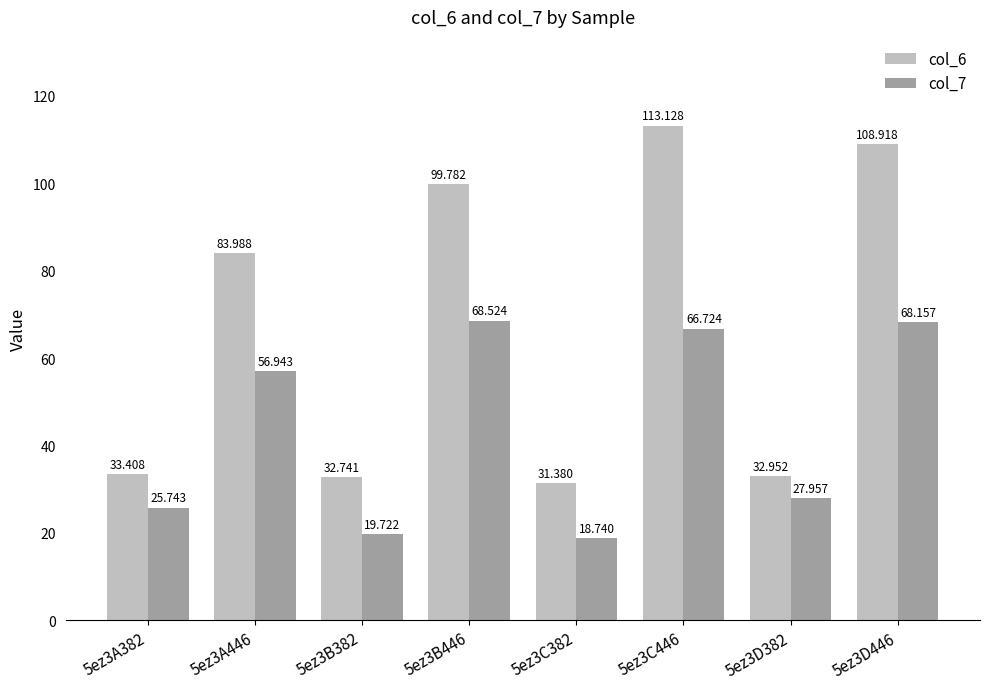

What is the label of the 7th bar from the right?

5ez3A446